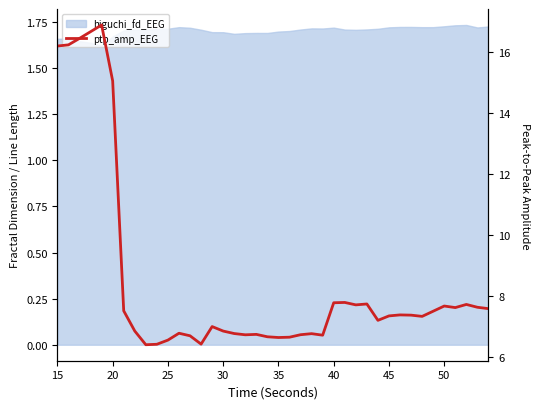

True or false: the data has more than 2 interior local peaks.

True